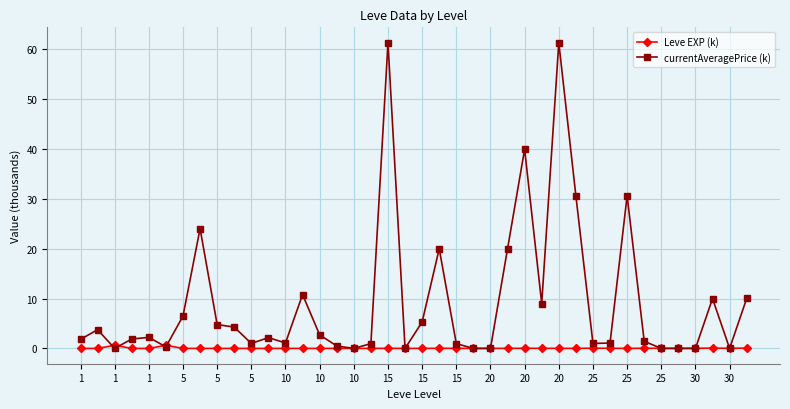

Which series has the largest total across all categories?

currentAveragePrice (k)